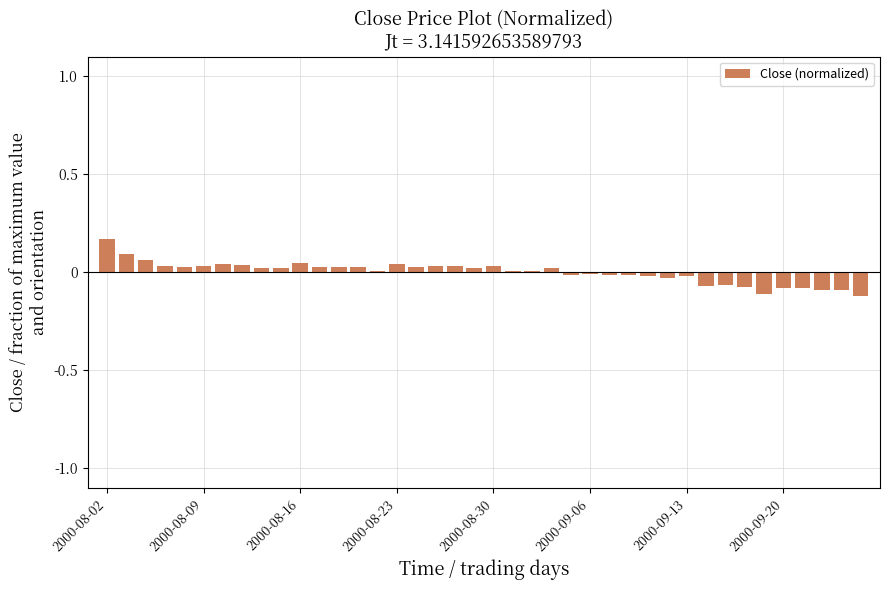

What is the difference between the maximum and minimum values?

0.3